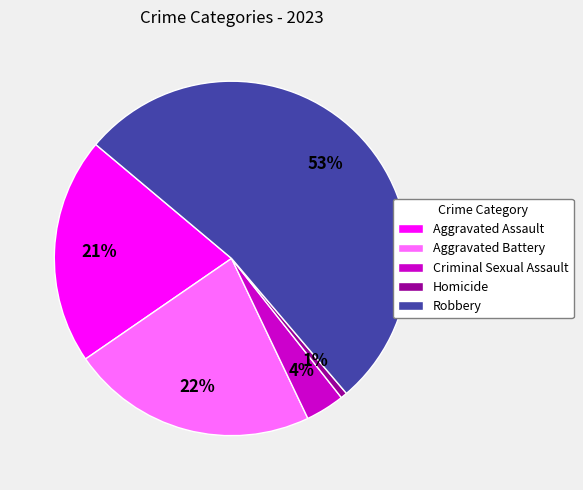

Is Robbery the majority of the pie?

Yes